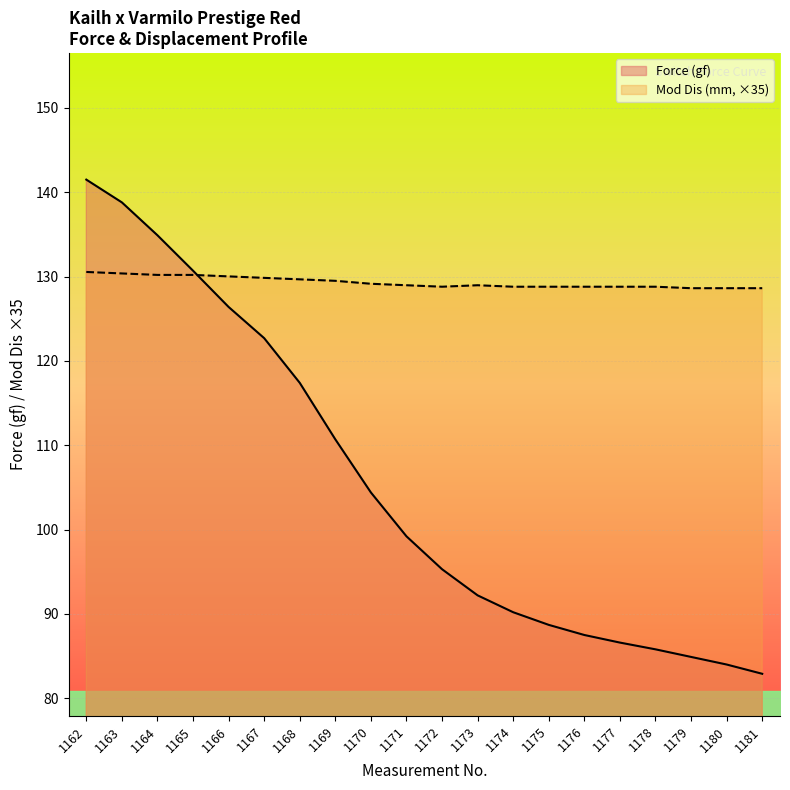

Where is the first local maximum for Mod Dis (mm)?

1173